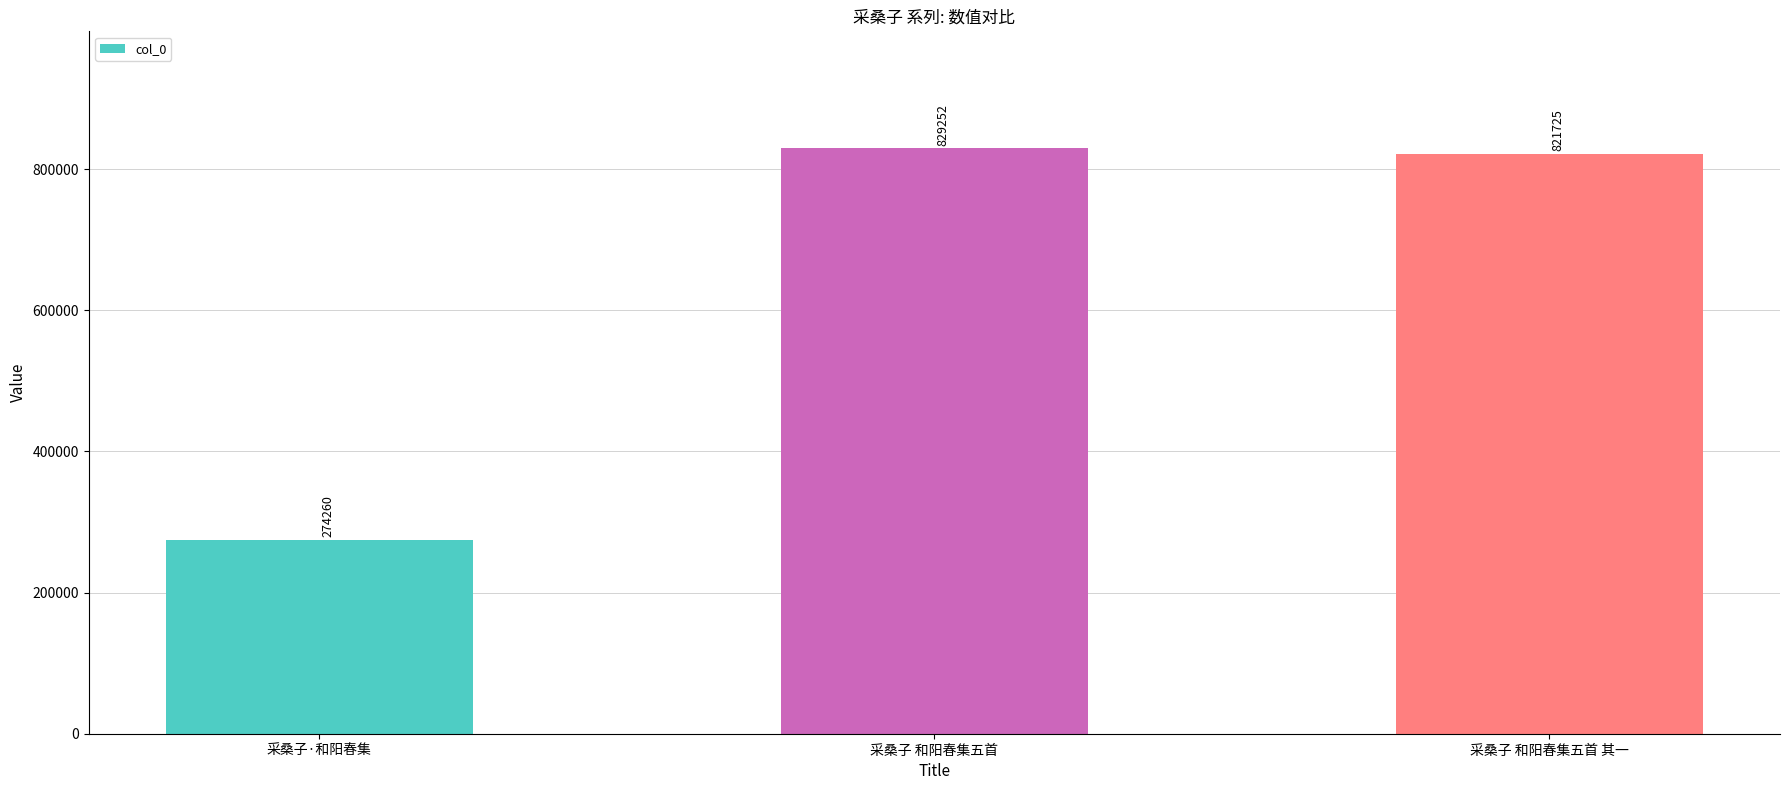

List the labels in order of value, largest first.

采桑子 和阳春集五首, 采桑子 和阳春集五首 其一, 采桑子·和阳春集